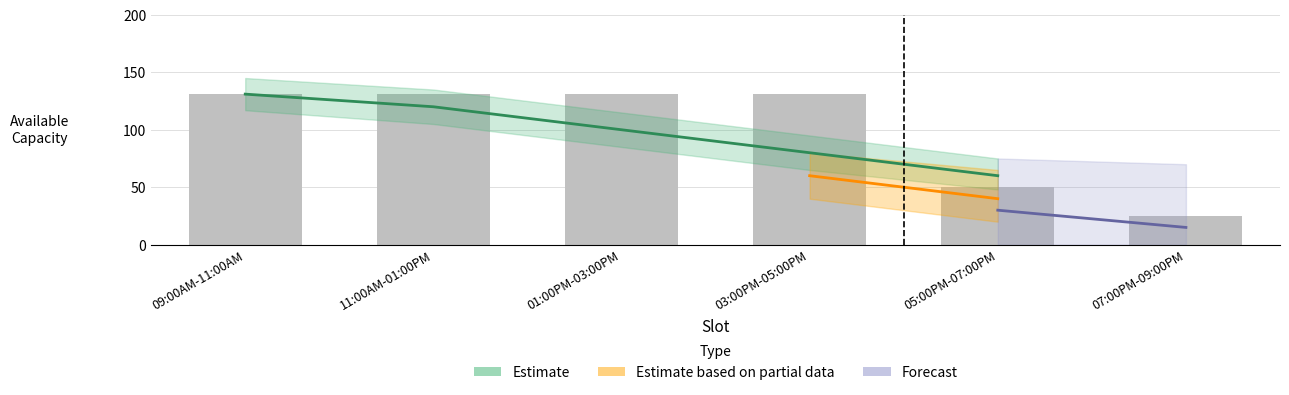

True or false: available_capacity has a value of 201 at 03:00PM-05:00PM.

False